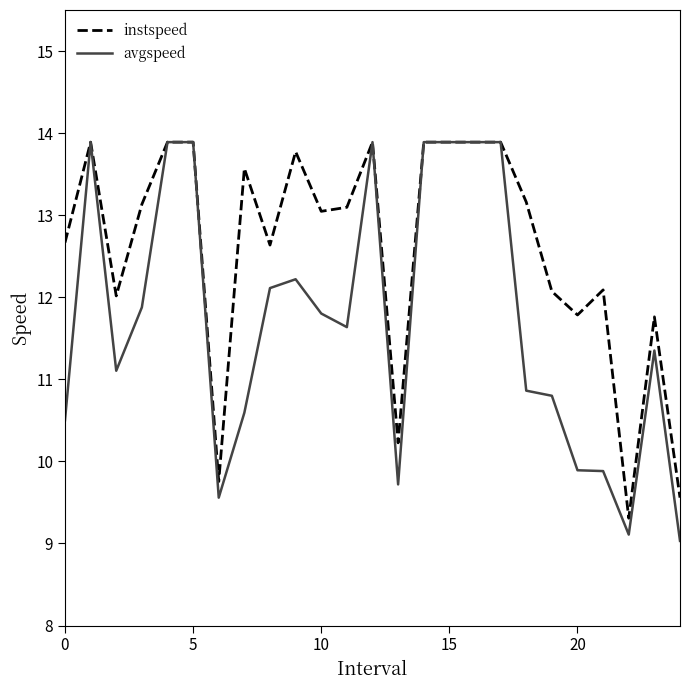

At how many categories does at least one series exceed 13?

14